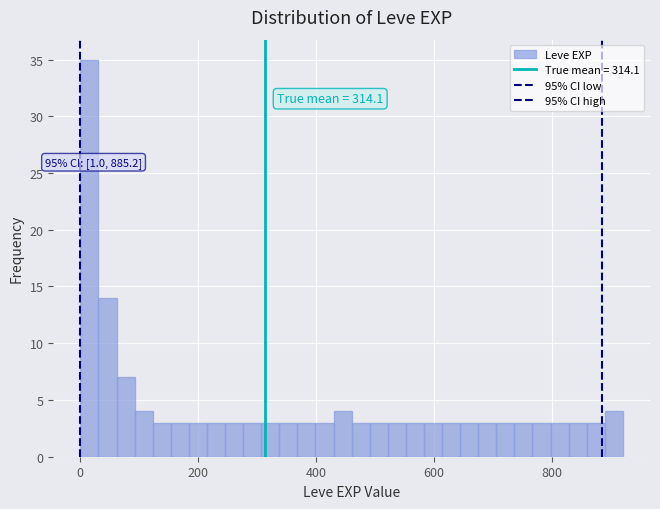

Around what value on the x-axis is the tallest bar? Give the approximate position of its centre, as read against the axis.

20